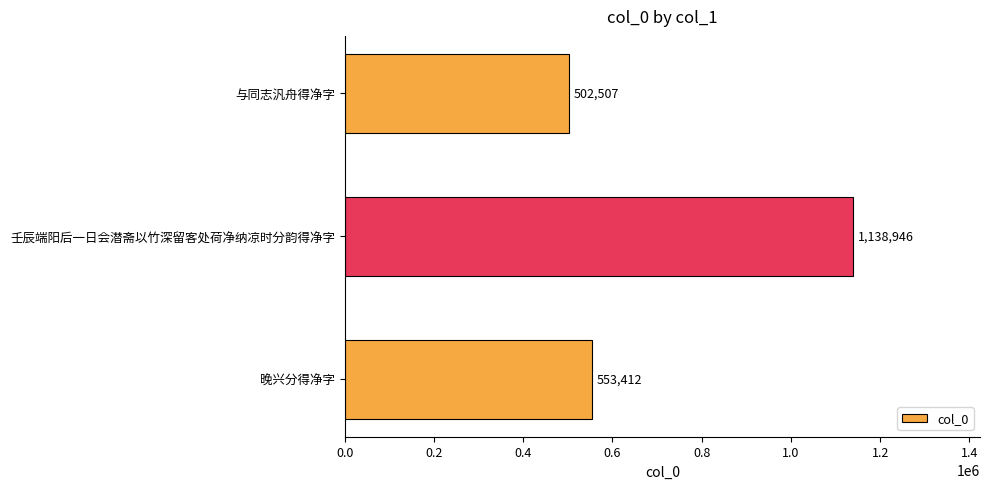

How many series are shown in this chart?

1